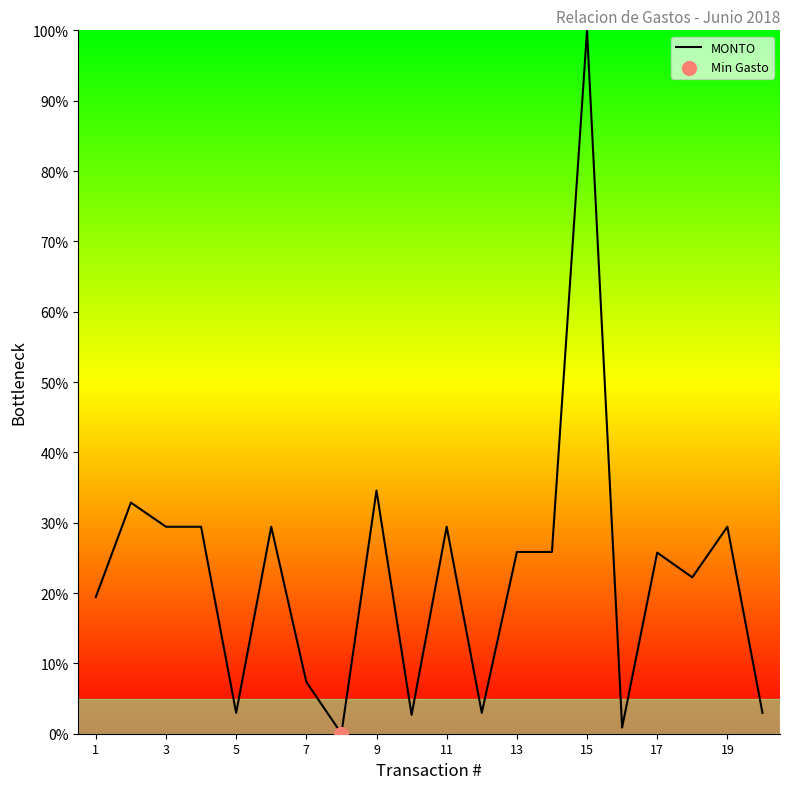

What is the difference between the maximum and minimum values?

100.0